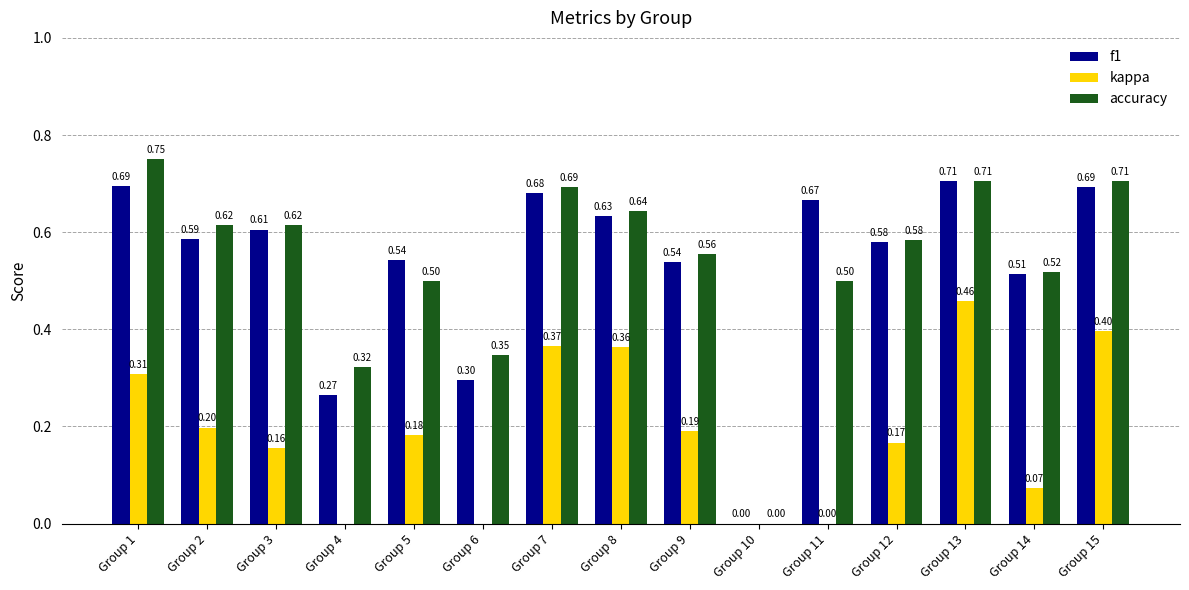

Is the value of kappa at Group 12 greater than the value of f1 at Group 13?

No